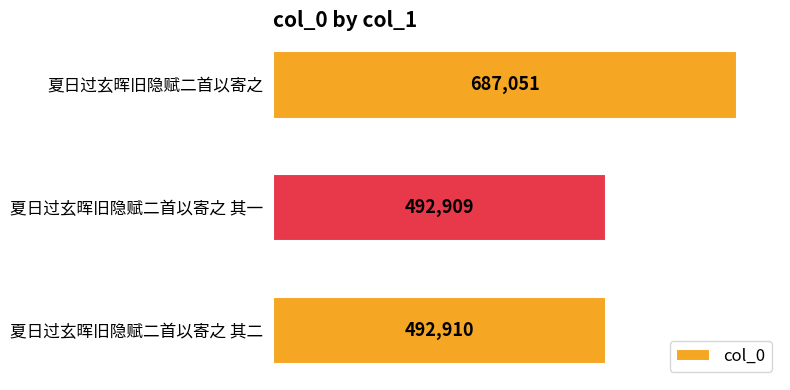

Does the chart contain stacked bars?

No